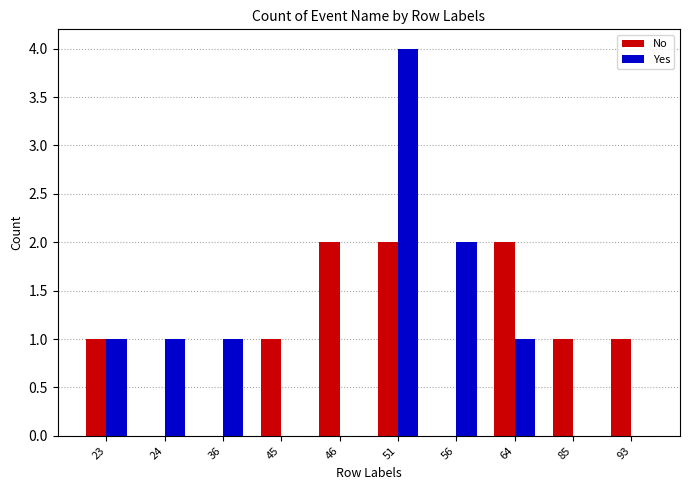

Reading left to right, list all the values displayed in this chart.

No: 1	0	0	1	2	2	0	2	1	1
Yes: 1	1	1	0	0	4	2	1	0	0